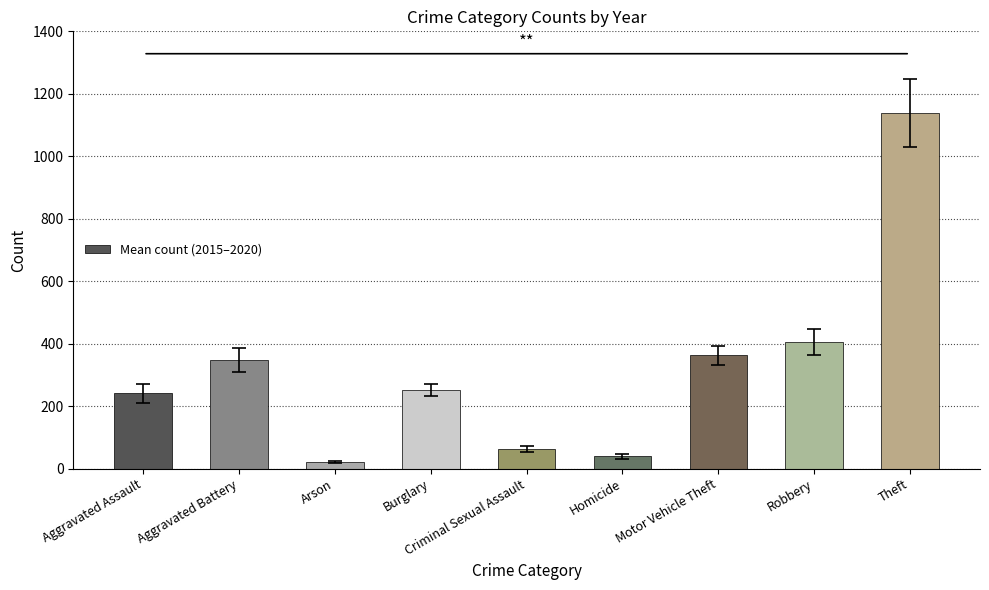

What is the average value?

318.8